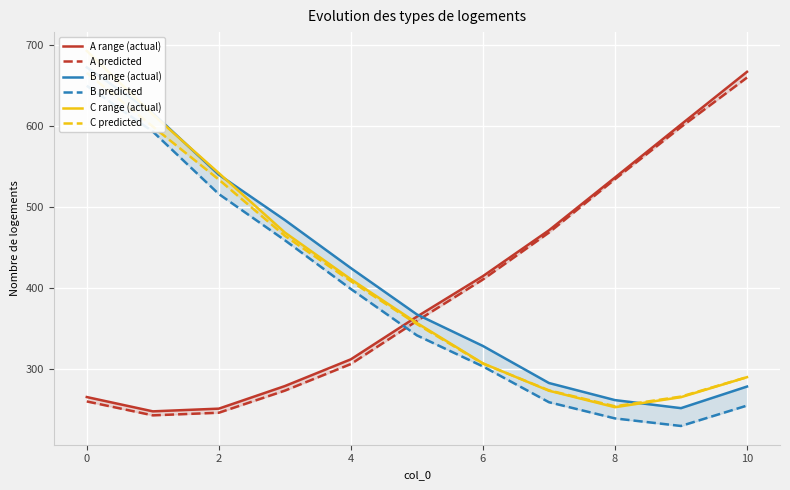

True or false: A range (actual) and B range (actual) intersect in this chart.

True